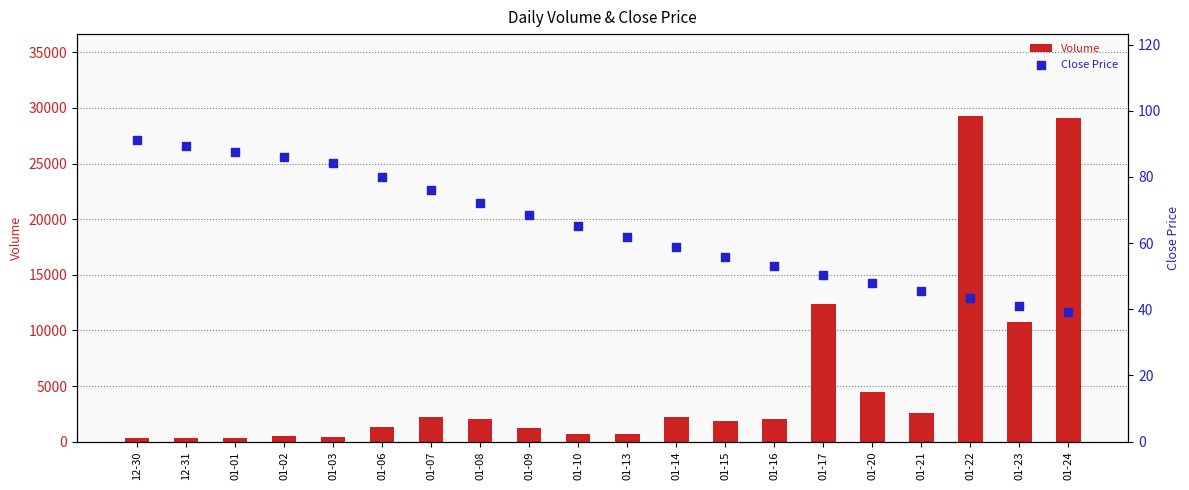

Which series has the widest spread of Y values?

Volume